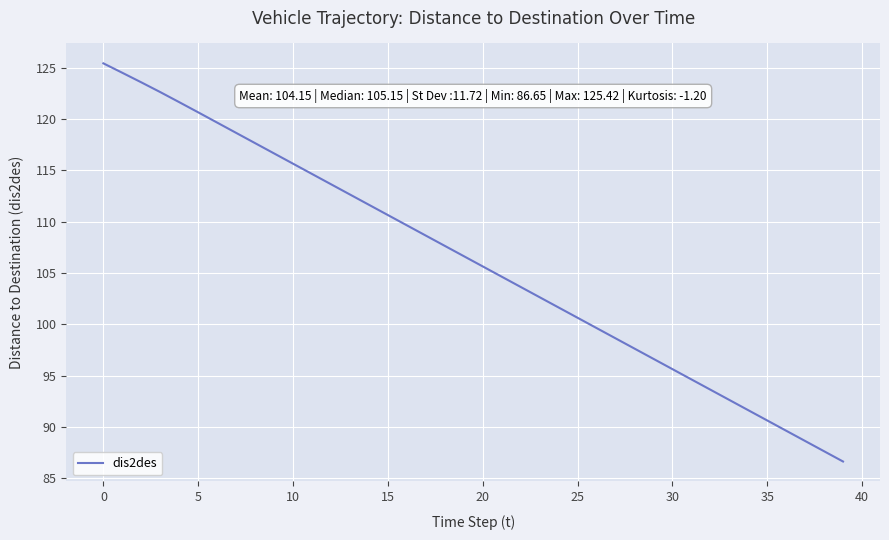

Does the chart display data point markers on the line(s)?

No